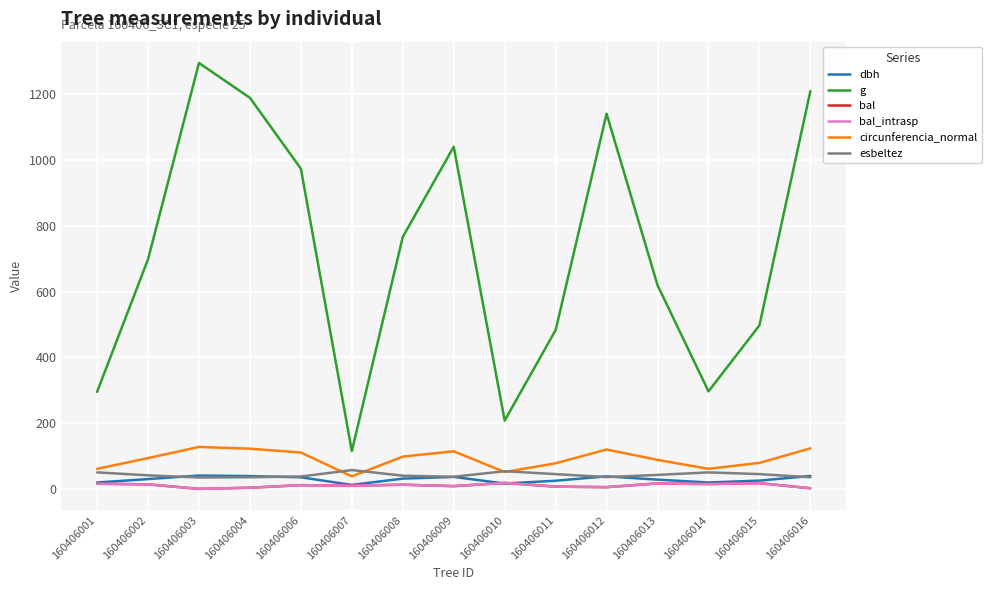

Which series has the largest range (max minus min)?

g